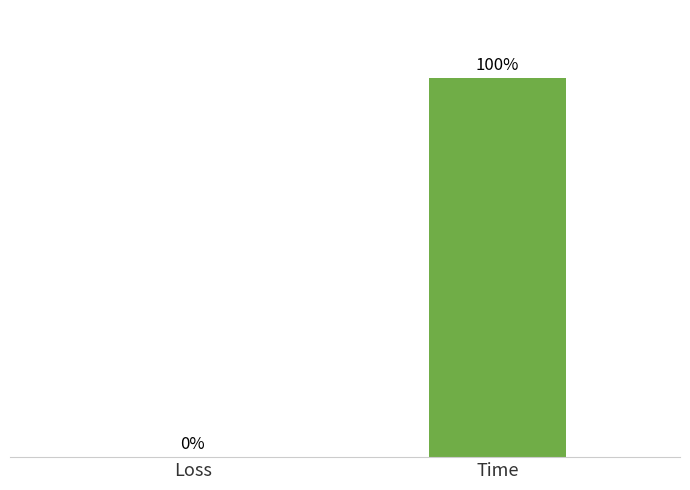

Rank the categories by value from highest to lowest.

Time, Loss